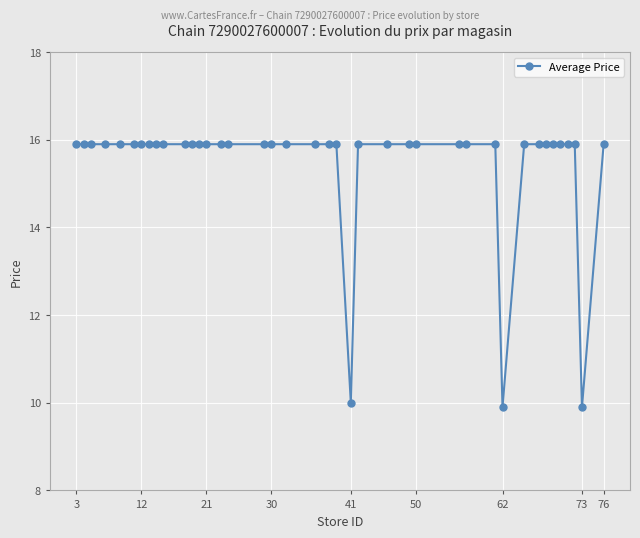

What is the average value?

15.5